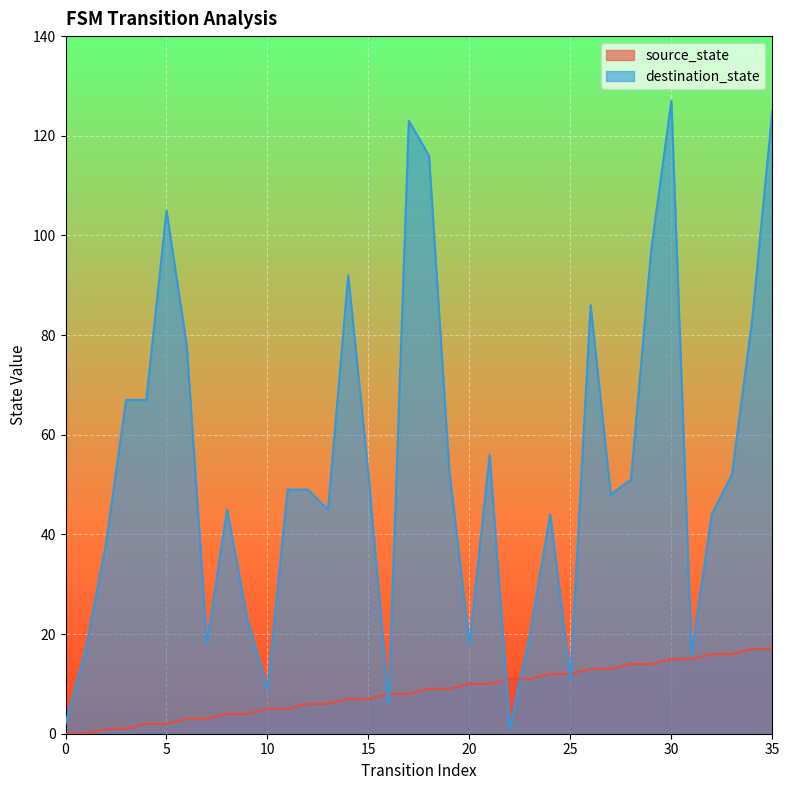

Where is the first local maximum for destination_state?

5